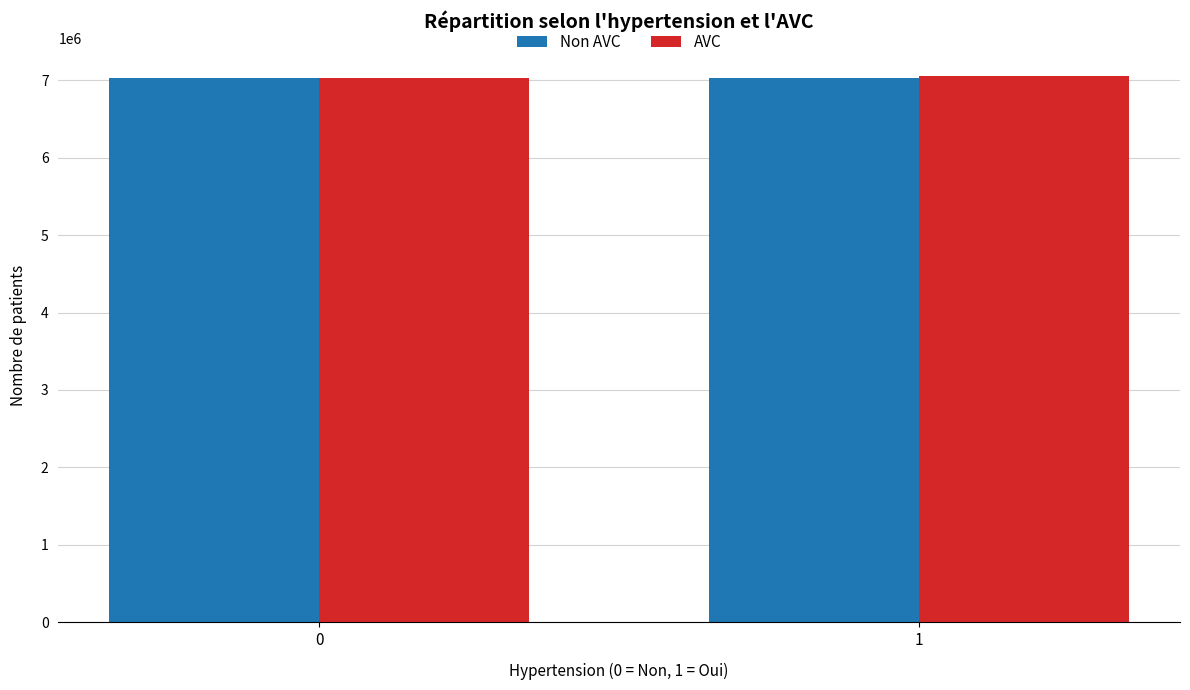

What is the sum of all AVC values?

14085830